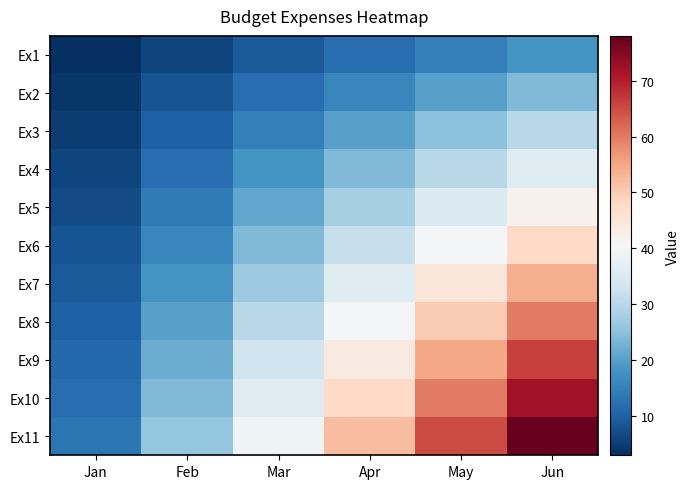

What is the smallest value displayed?

3